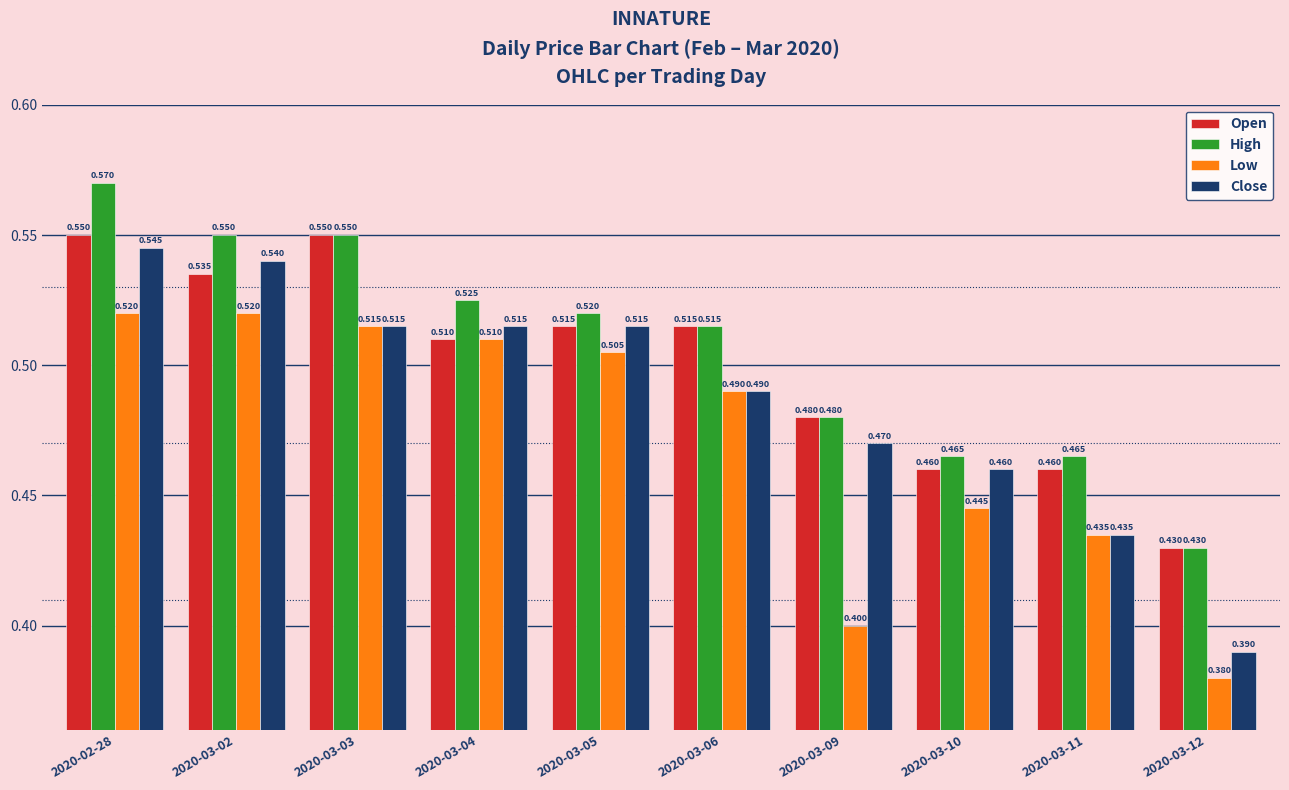

Is the value of Close at 2020-03-06 greater than the value of Low at 2020-03-10?

Yes